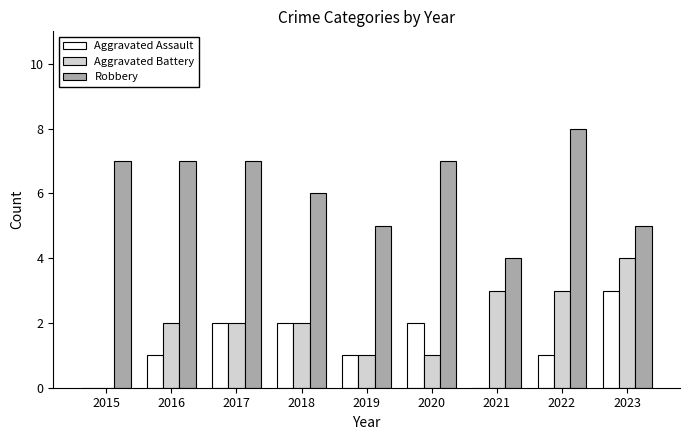

At which category does the chart reach its peak across all series?

2022